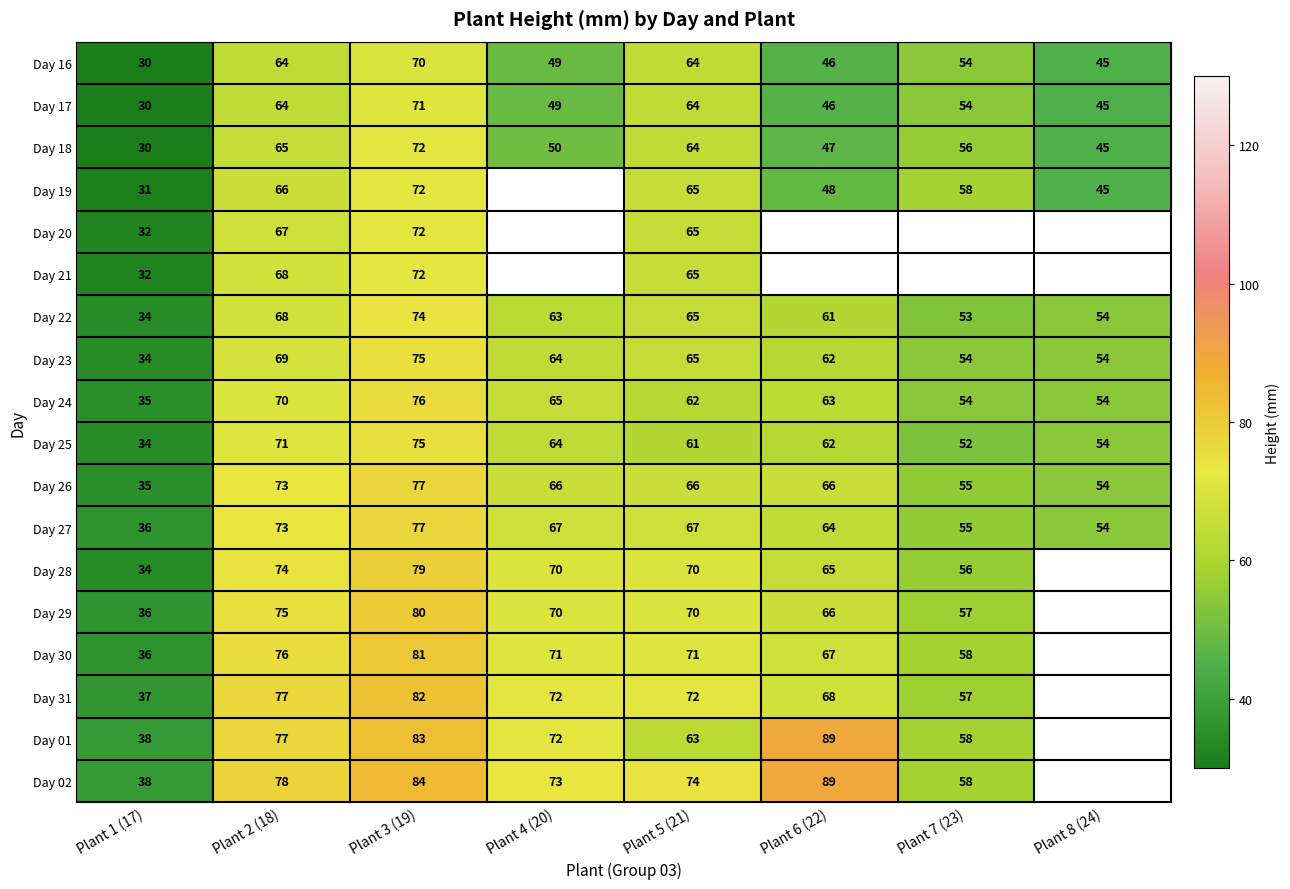

What is the maximum value for Day 22?

74